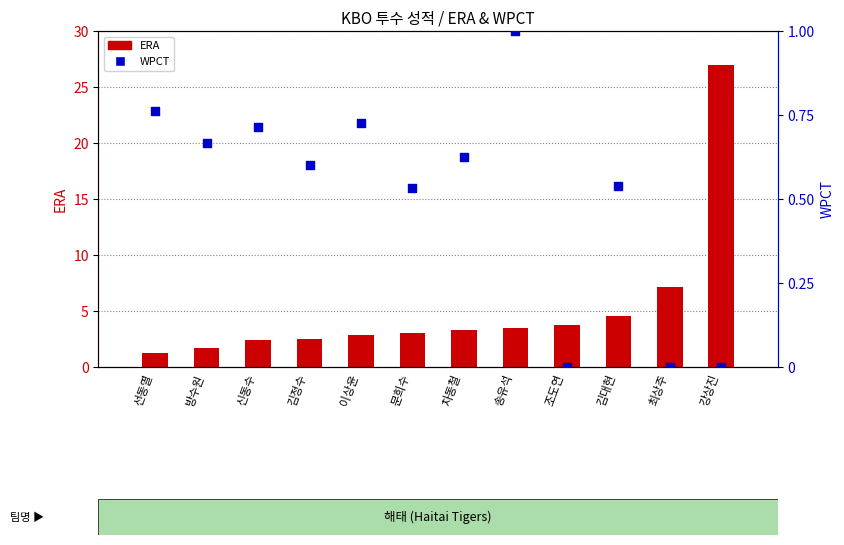

What are all the series names shown in the legend?

ERA, WPCT